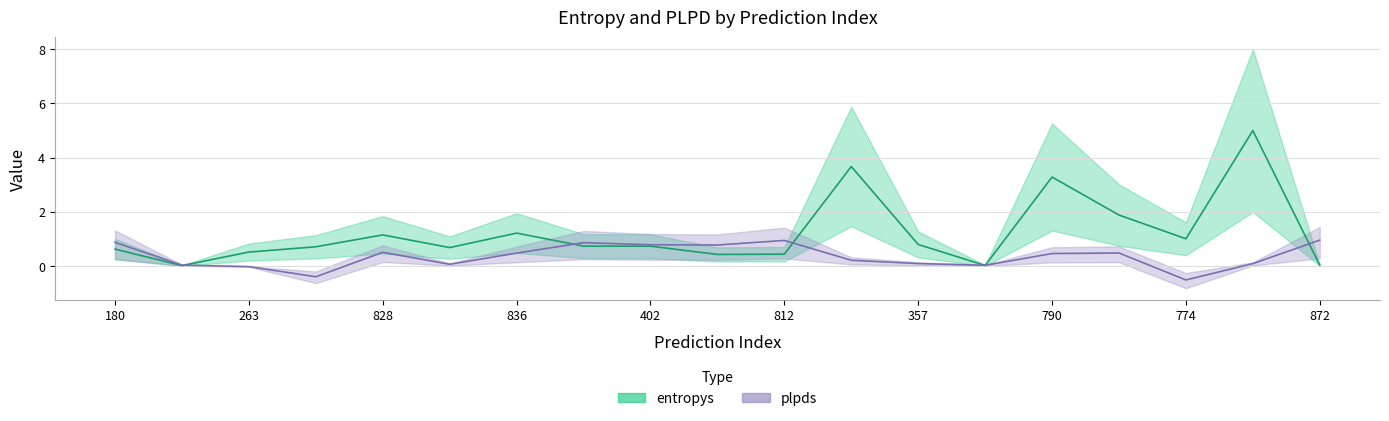

True or false: plpds and entropys intersect in this chart.

True